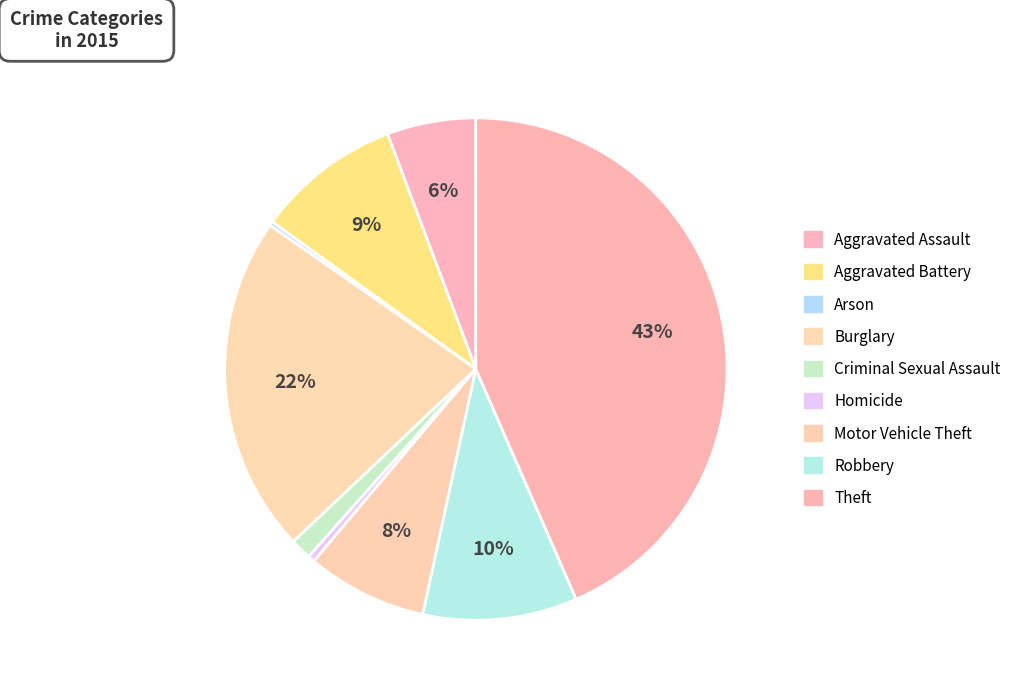

The Criminal Sexual Assault slice represents 1% of the pie. True or false?

True